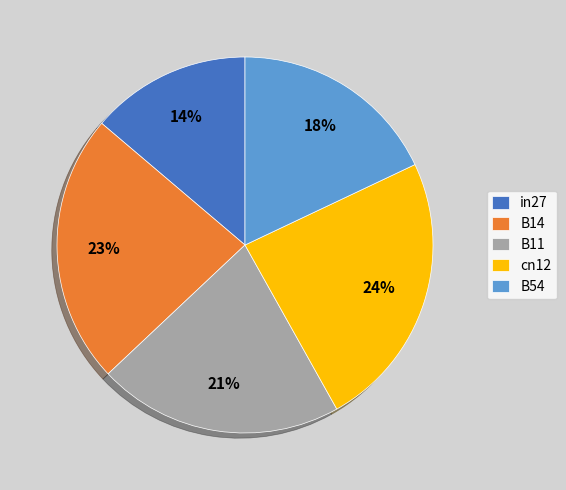

To the nearest percent, what is the combined percentage of B54 and B11?

39%